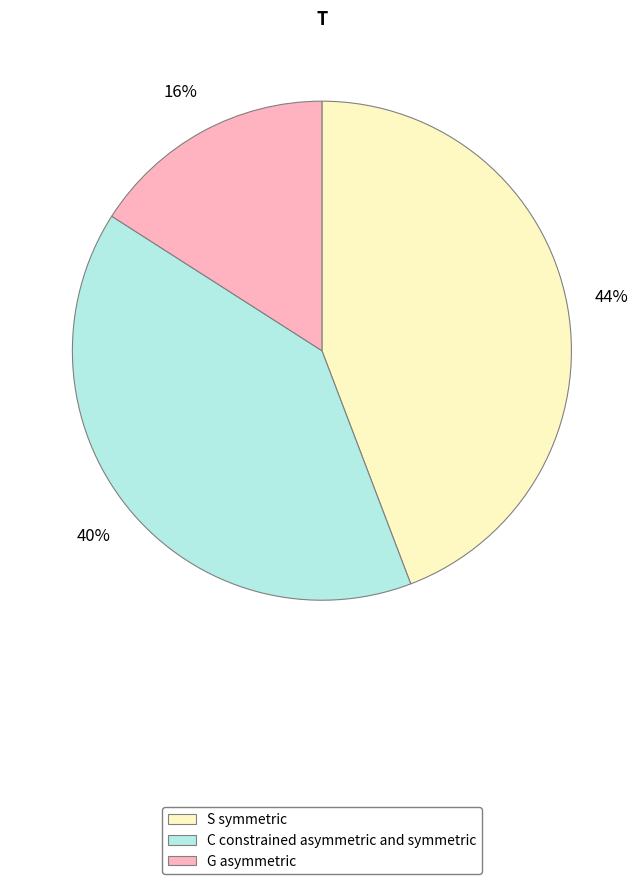

Is there any slice that represents more than half of the pie?

No